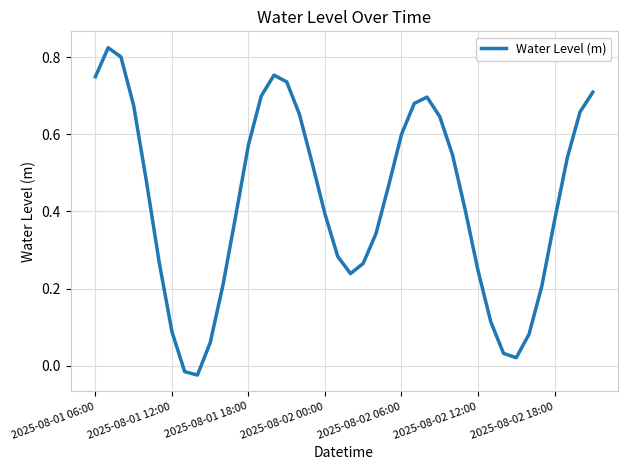

What is the greatest value displayed?

0.8